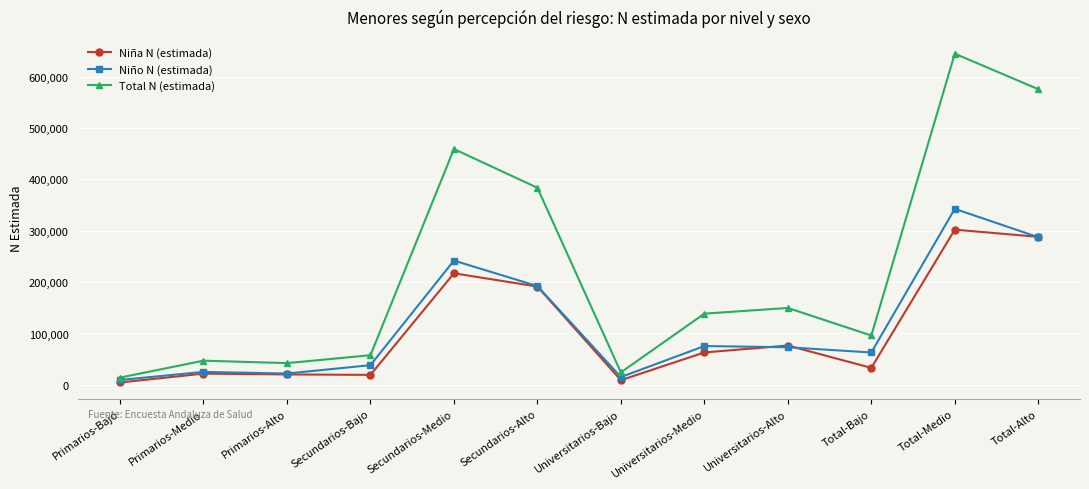

At which category does the chart reach its peak across all series?

Total-Medio